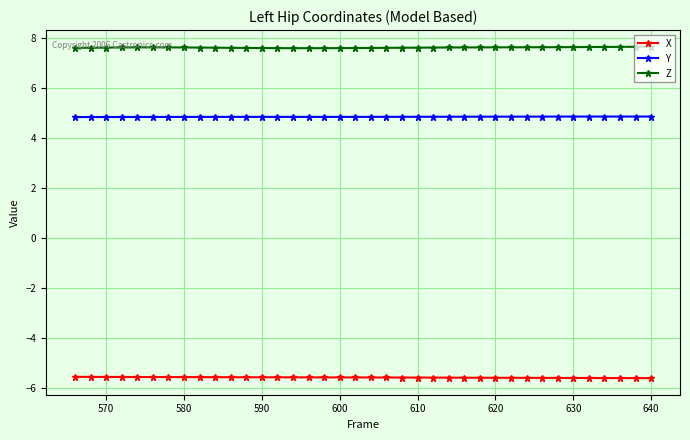

What is the average value of the X series?

-5.6